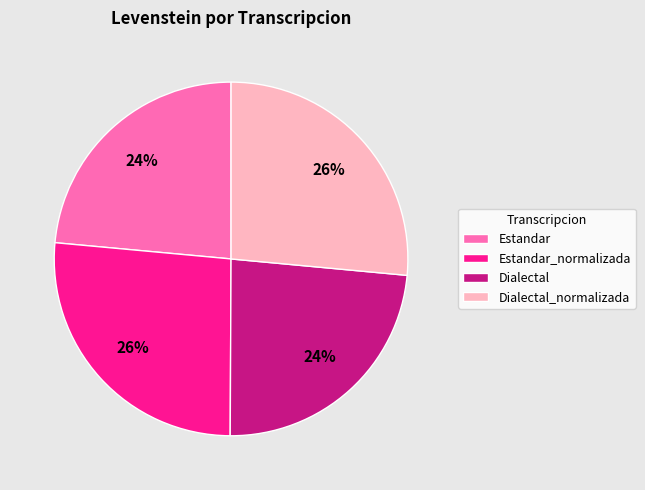

Do Estandar_normalizada and Dialectal_normalizada together represent more than half of the pie?

Yes